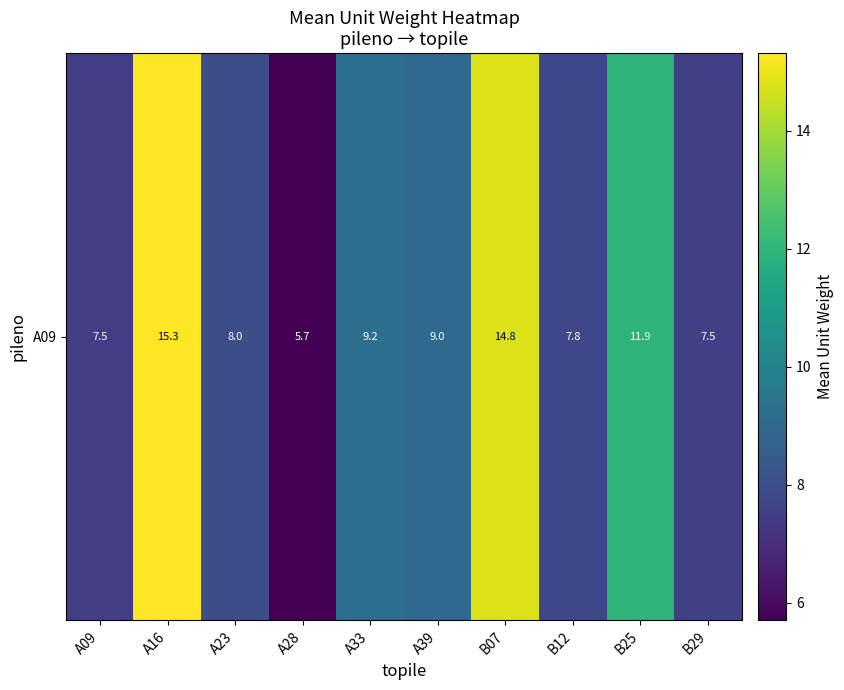

Where is the data nearest to the value 10?

A33